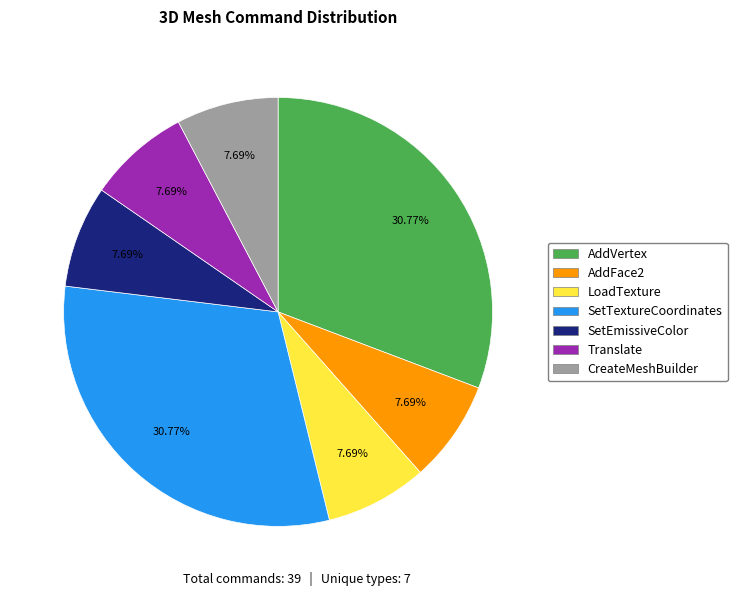

The AddFace2 slice represents 8% of the pie. True or false?

True